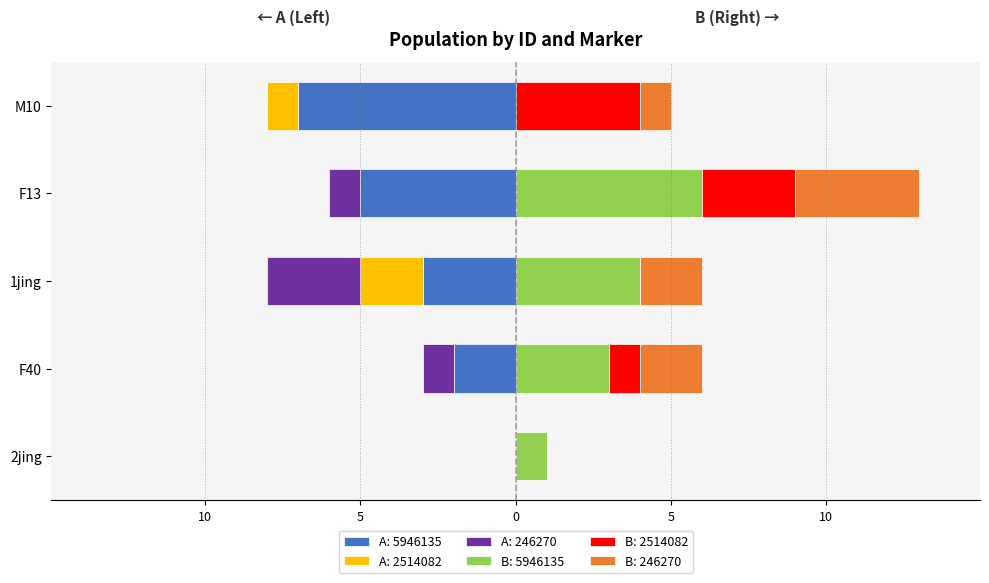

True or false: CI01000149_246126_246270.A has a value of 0 at F13.

False